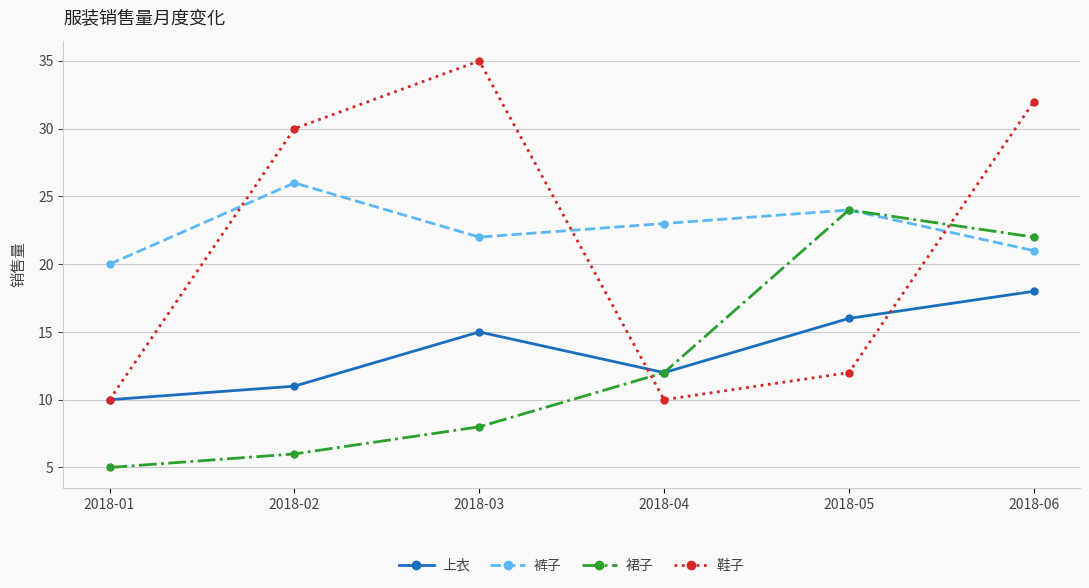

The 上衣 series shows 10 at 2018-03. True or false?

False